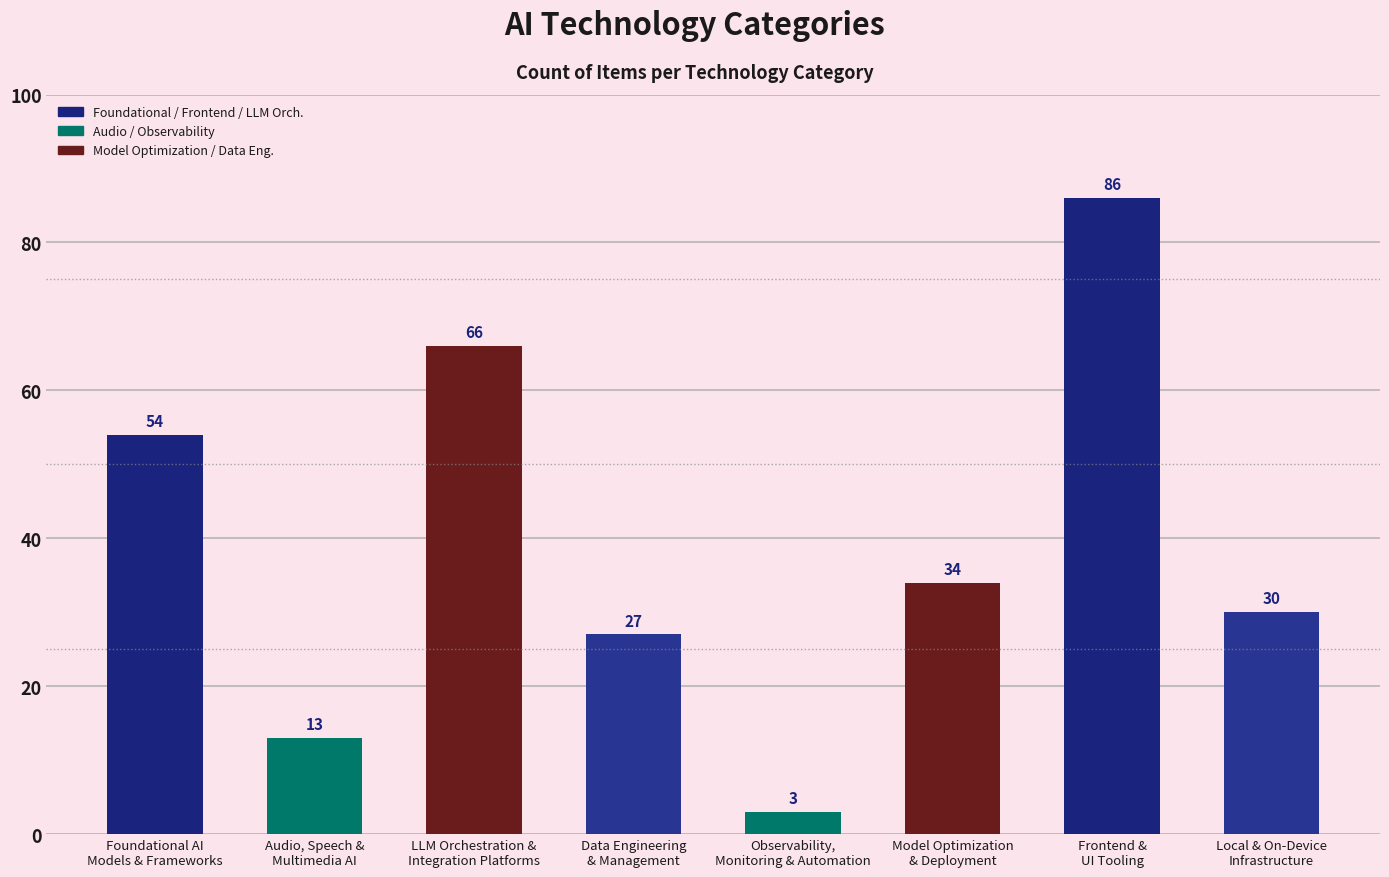

What is the difference between the values at LLM Orchestration &
Integration Platforms and Audio, Speech &
Multimedia AI?

53